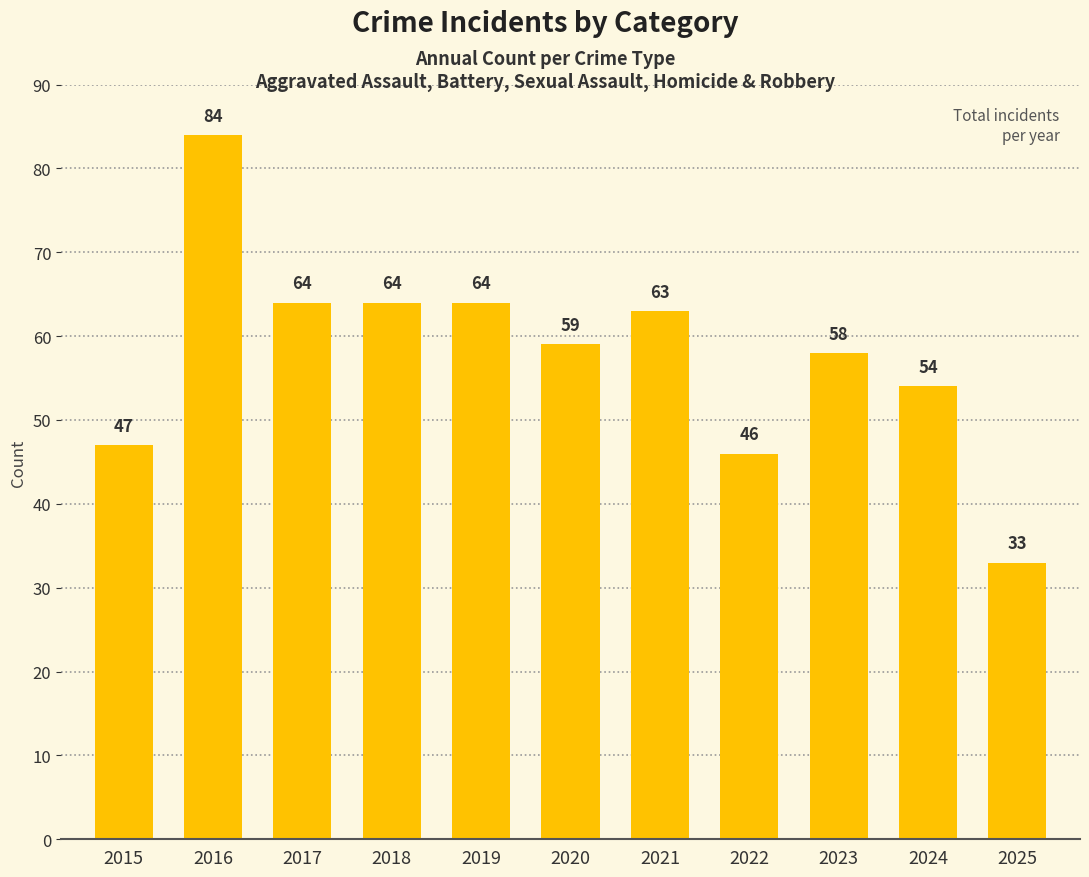

What is the change in value from 2018 to 2022?

-18